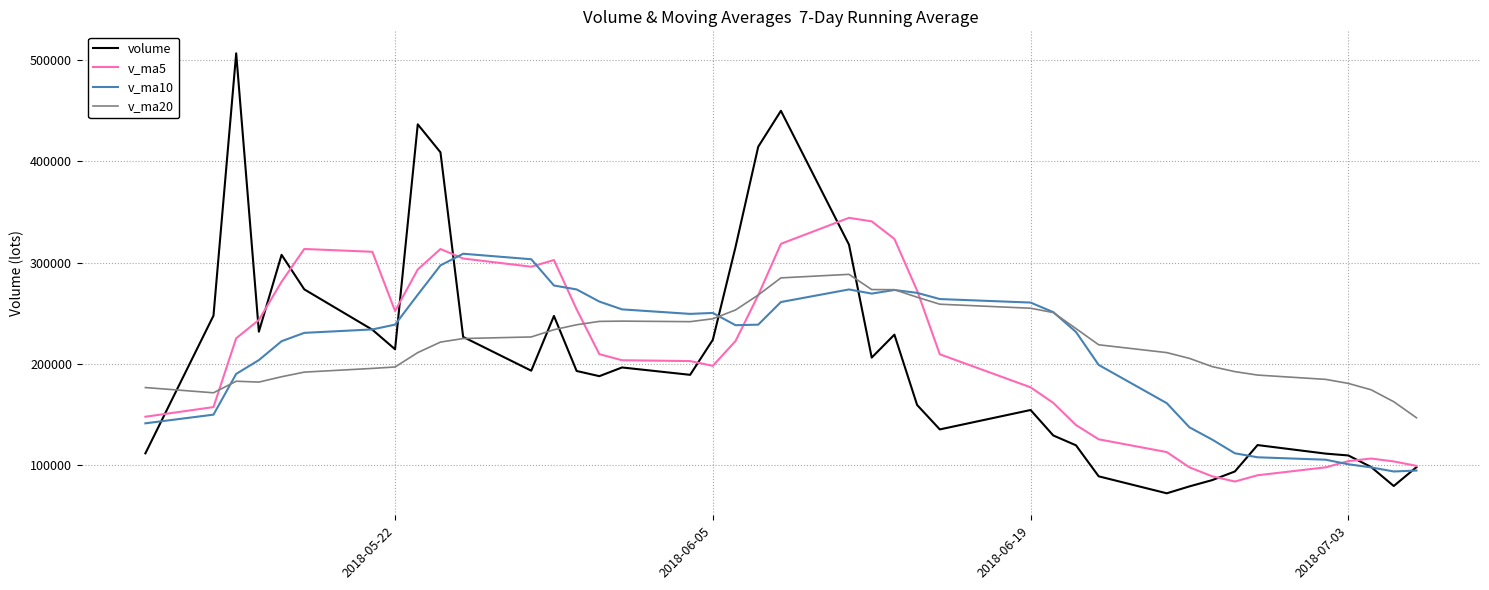

What is the difference between the maximum and minimum values in the v_ma10 series?

214871.5